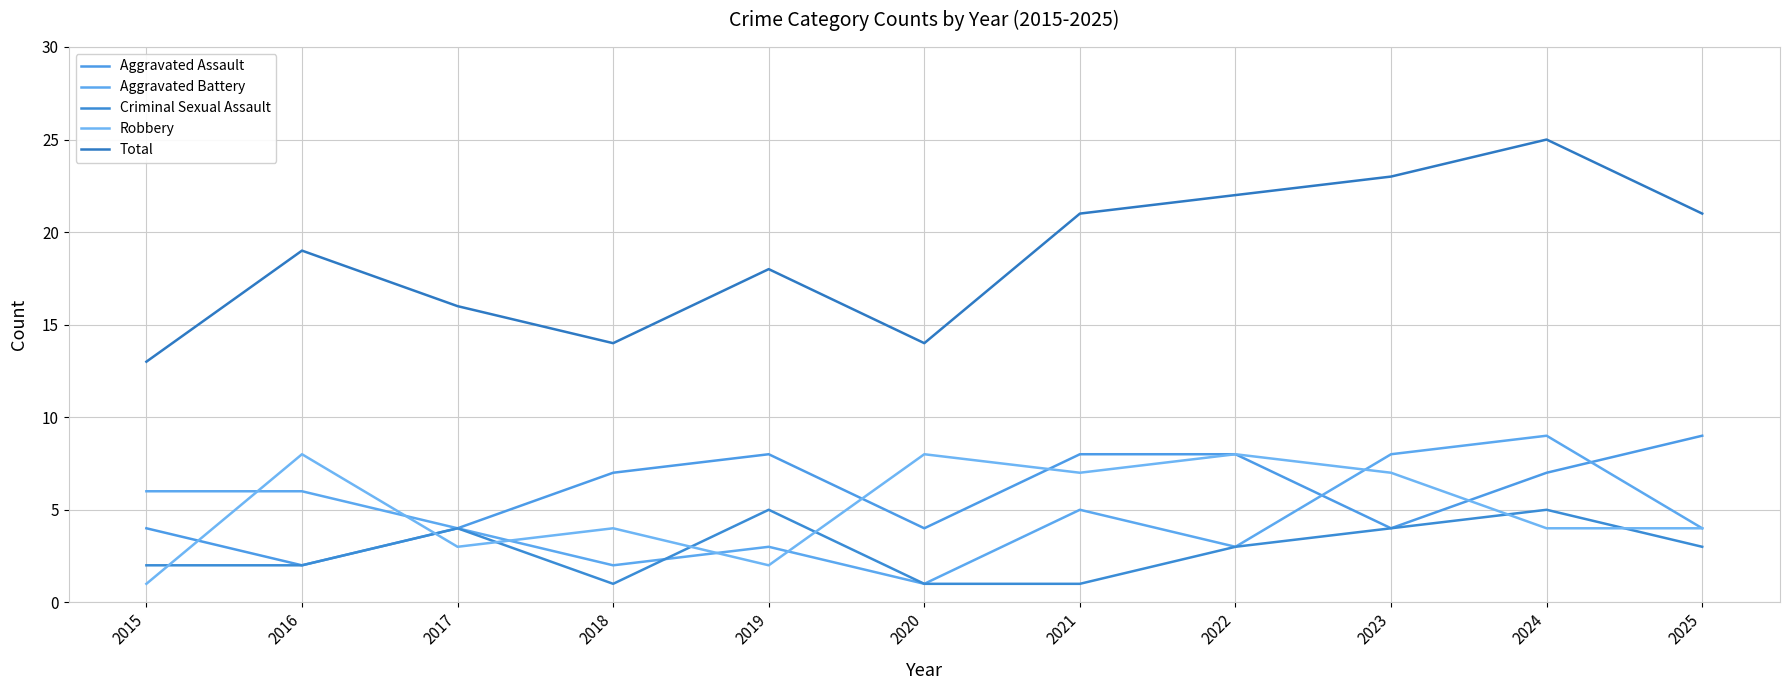

Where is the first local minimum for Aggravated Assault?

2016